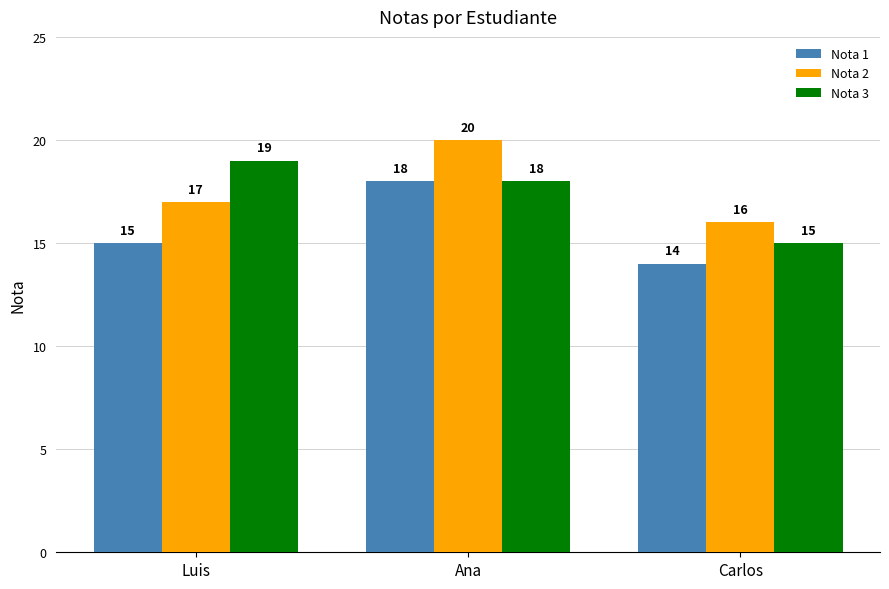

At how many categories does at least one series exceed 18?

2